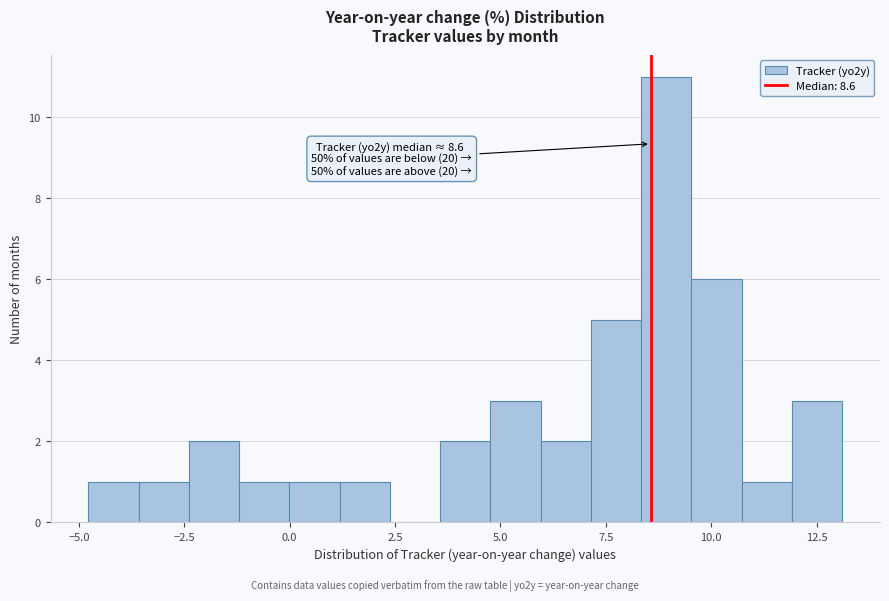

Around what value on the x-axis is the tallest bar? Give the approximate position of its centre, as read against the axis.

9.0